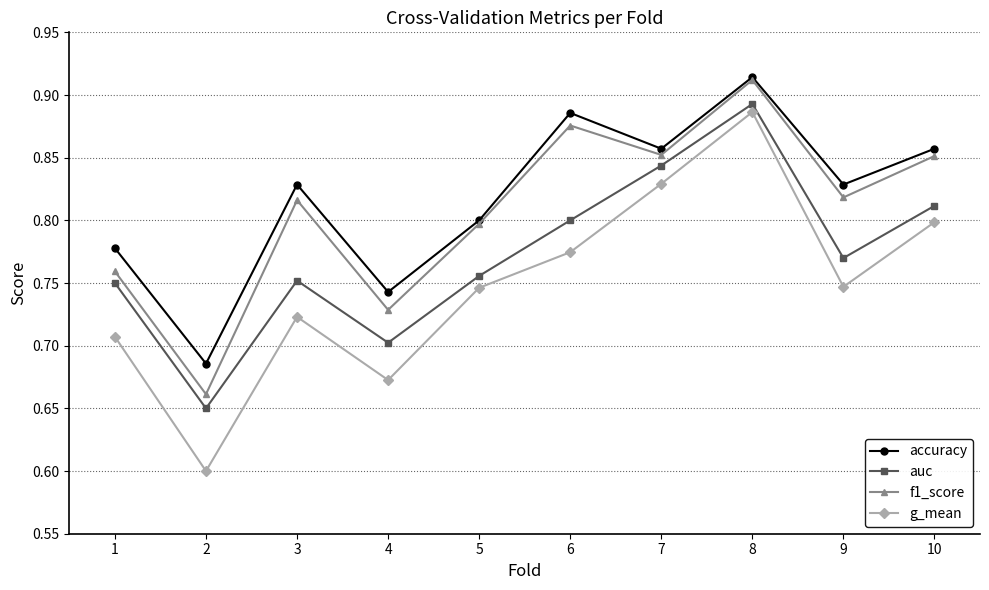

Which series changed the most between 3 and 7?

g_mean